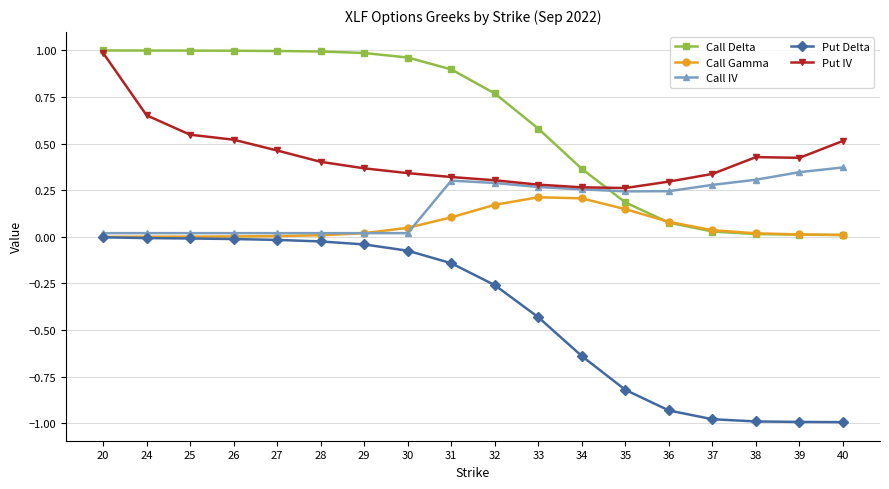

The value of Call Delta at 27 is 0.6. True or false?

False